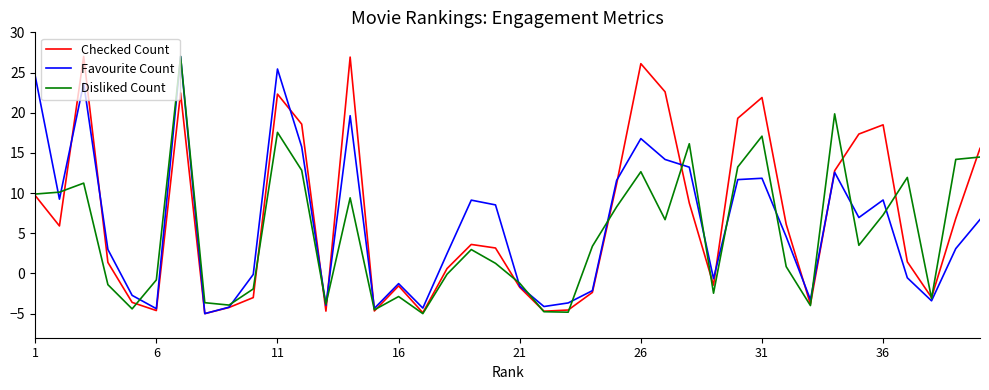

Is this an area chart (filled region under the line)?

No